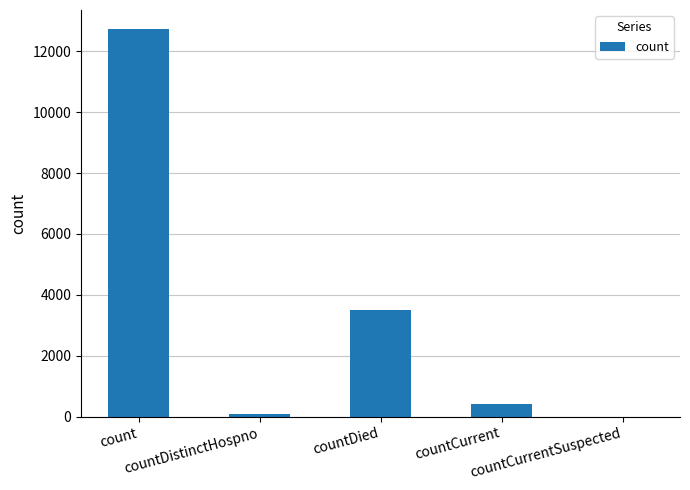

What is the maximum value shown in the chart?

12725